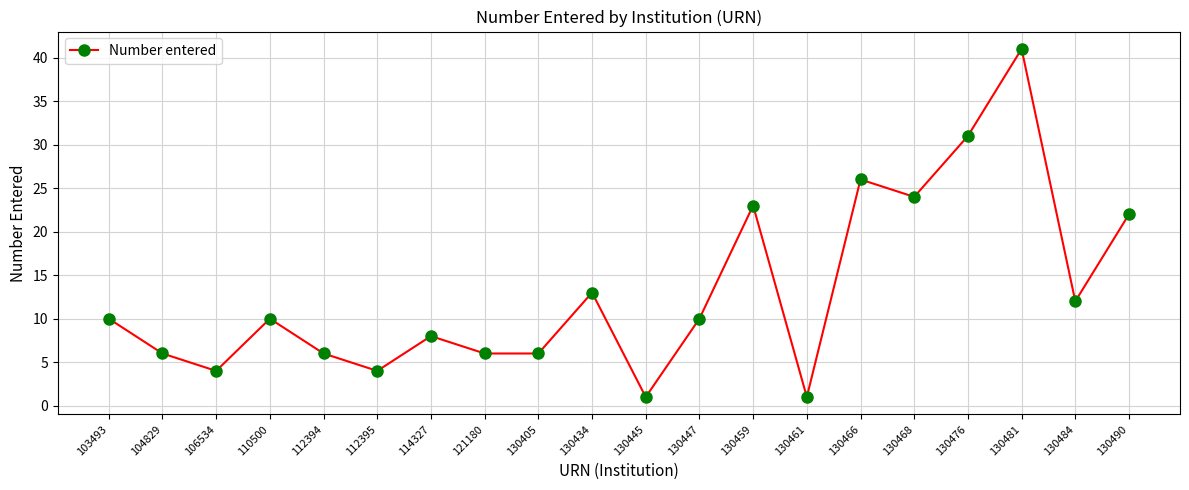

Reading right to left, list all the values displayed in this chart.

130490=22	130484=12	130481=41	130476=31	130468=24	130466=26	130461=1	130459=23	130447=10	130445=1	130434=13	130405=6	121180=6	114327=8	112395=4	112394=6	110500=10	106534=4	104829=6	103493=10